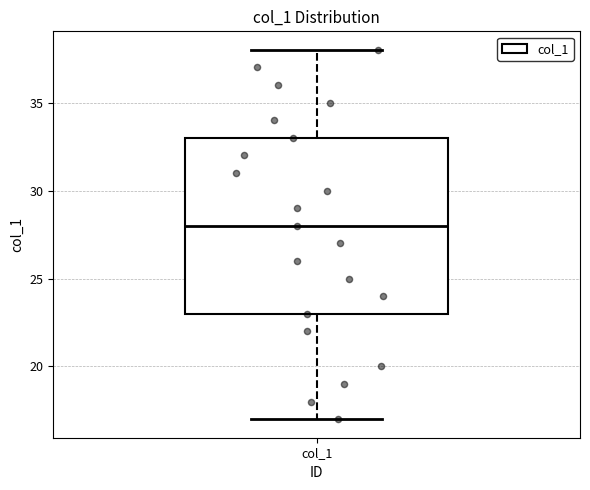

Read this box plot against the y-axis: the position of the median line, the range covered by the box, and the ends of both whiskers. The values are not printed on the chart, so give them approximately, as read against the axis.

median 28, box 23 to 33, whiskers 17 to 38